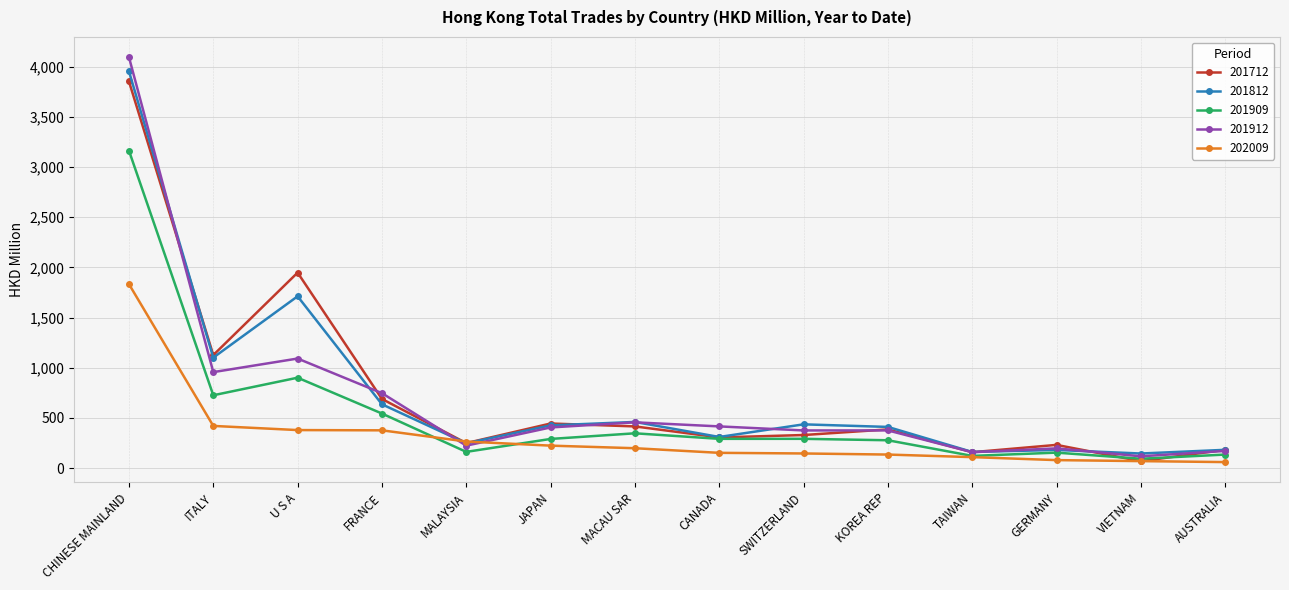

At which label does 201712 first exceed 385?

CHINESE MAINLAND